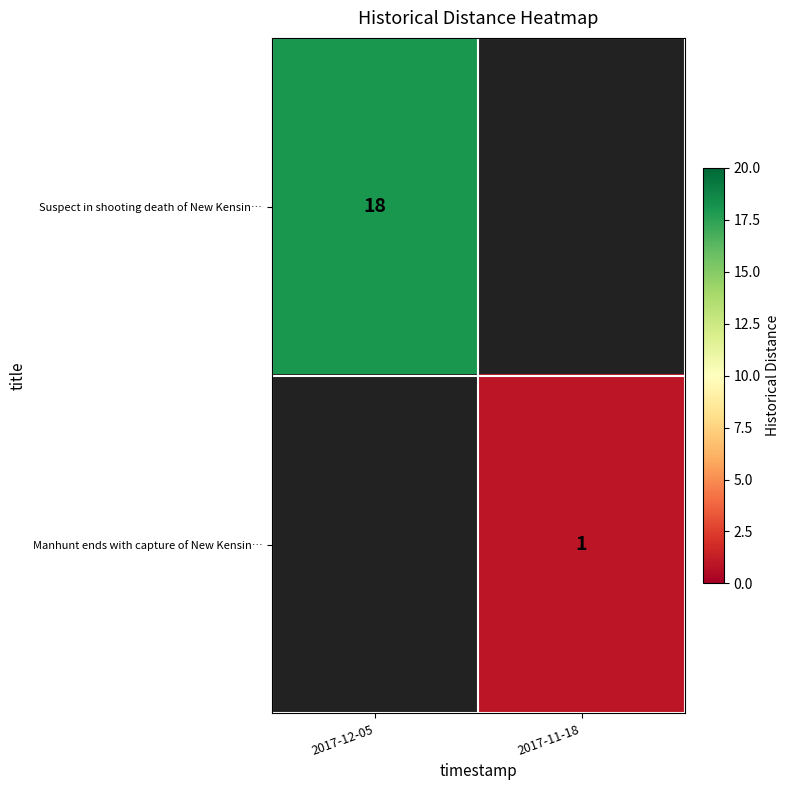

The value of Suspect in shooting death of New Kensin… at 2017-12-05 is 18. True or false?

True